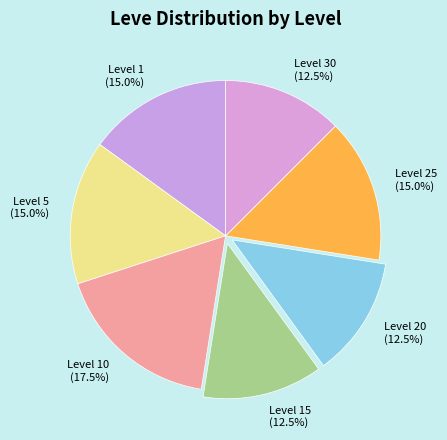

Does Level 20 account for over 50% of the chart?

No